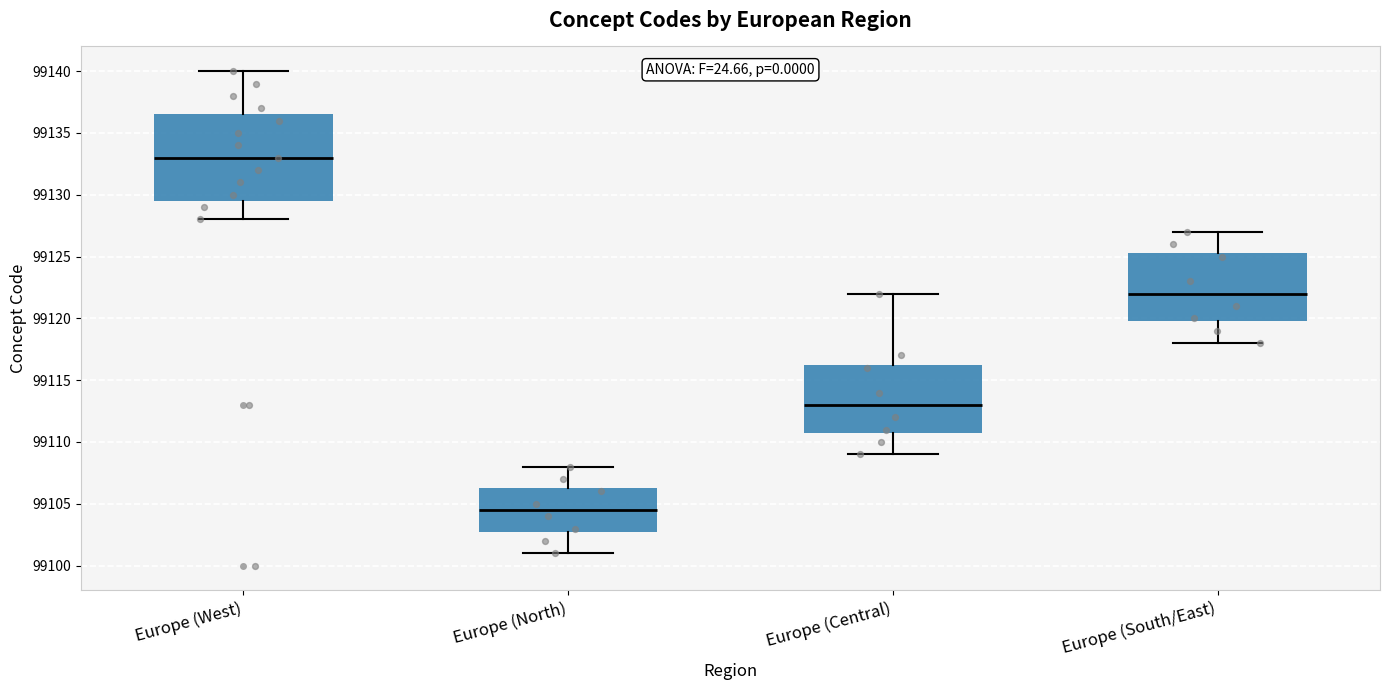

Which box's median line is the highest?

Europe (West)